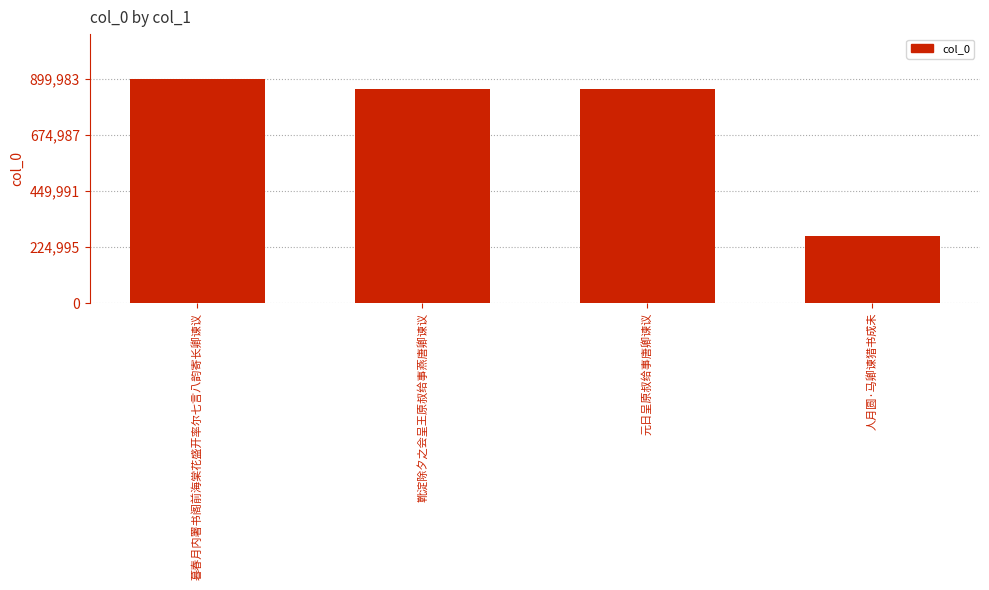

Where does the data first go above 857896?

暮春月内署书阁前海棠花盛开率尔七言八韵寄长卿谏议